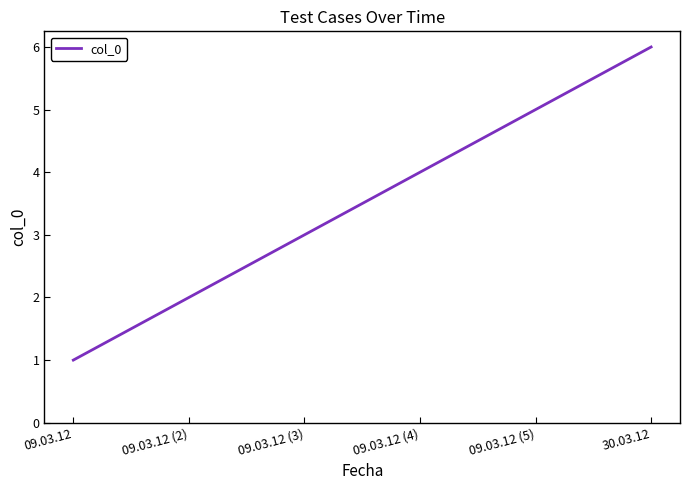

What value does the data have at 09.03.12 (2)?

2